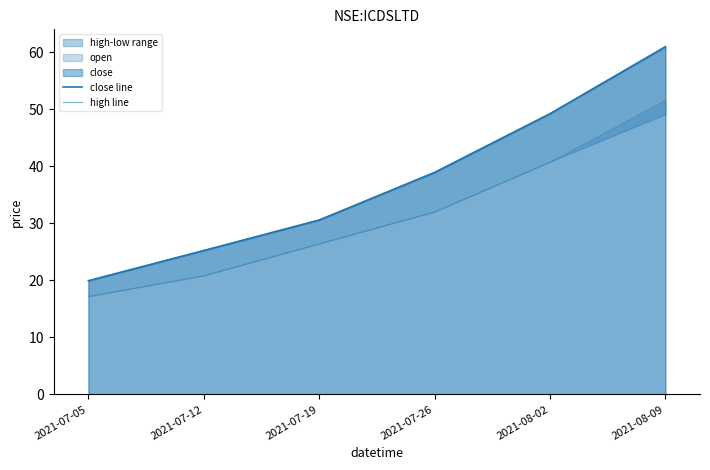

What is the average value of the high line series?

37.5